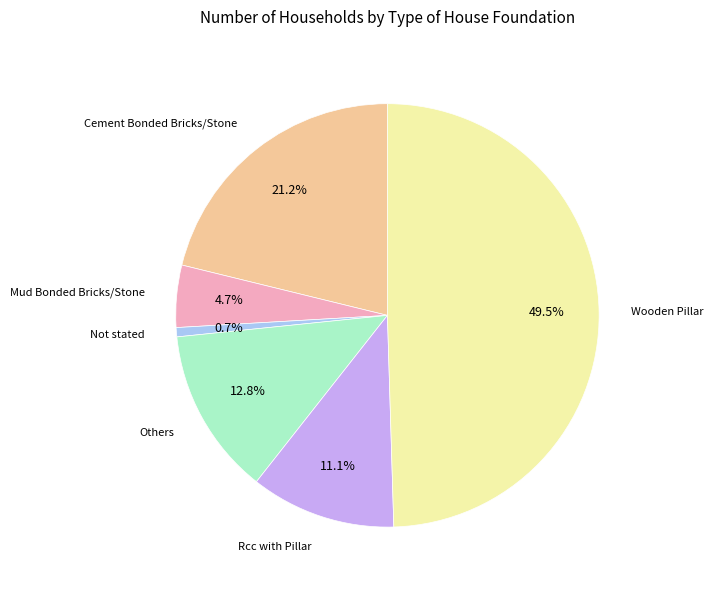

How many slices are in this pie chart?

6